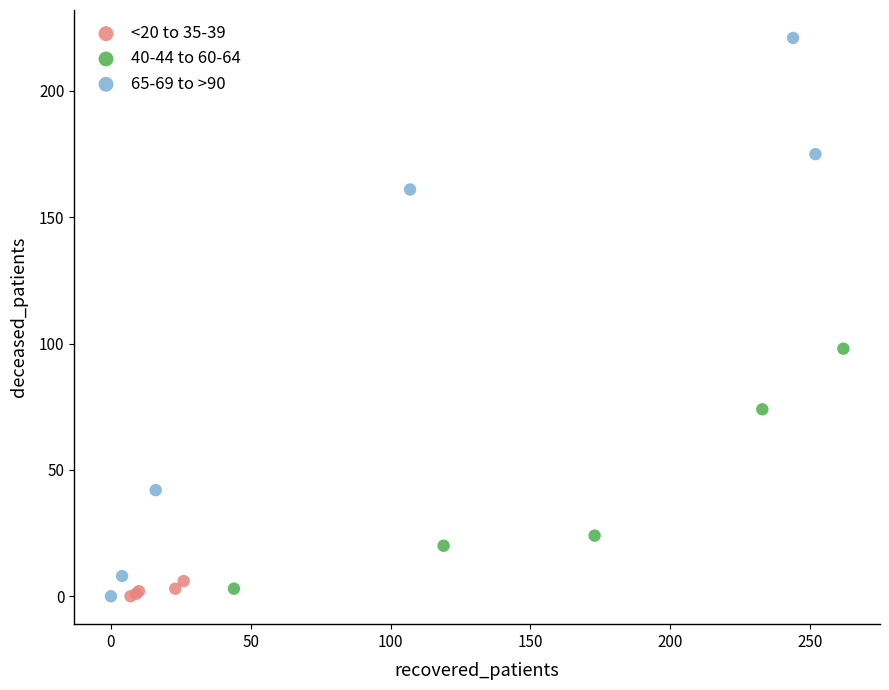

Which series contains the highest Y value?

65-69 to >90